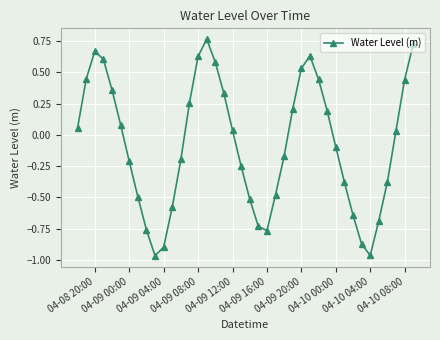

What is the sum of all values?

-3.0